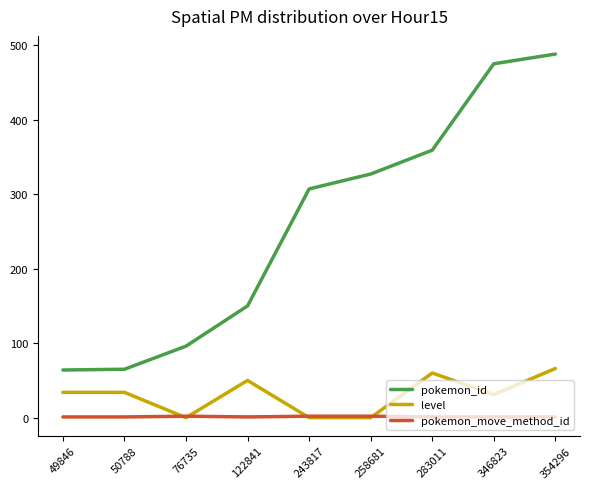

Rank the series at 346823 from lowest to highest value.

pokemon_move_method_id, level, pokemon_id